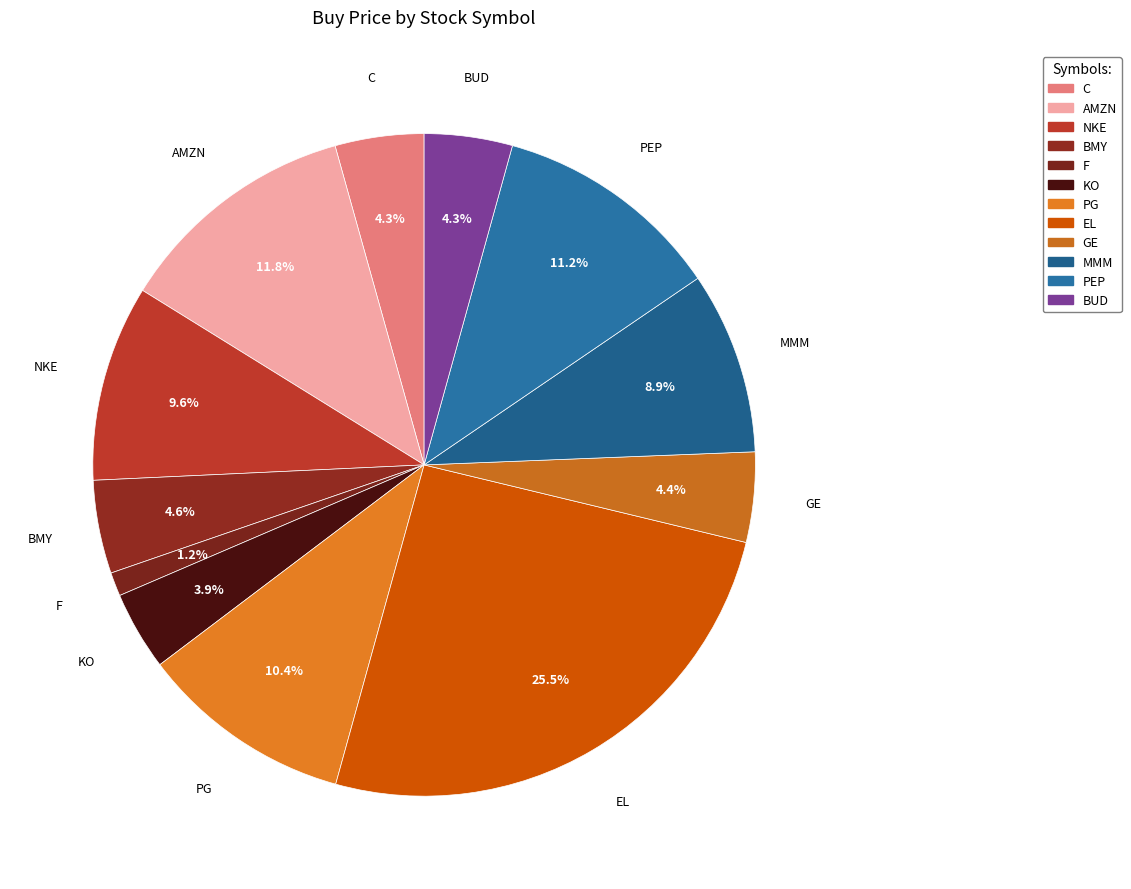

Which slice is the smallest?

F